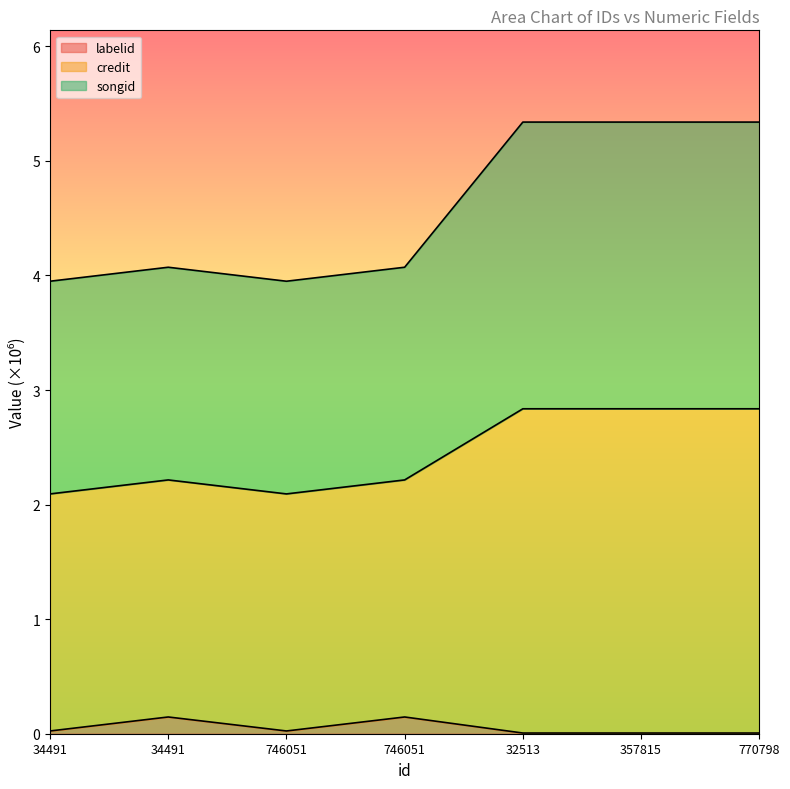

At which label does credit reach its minimum?

34491